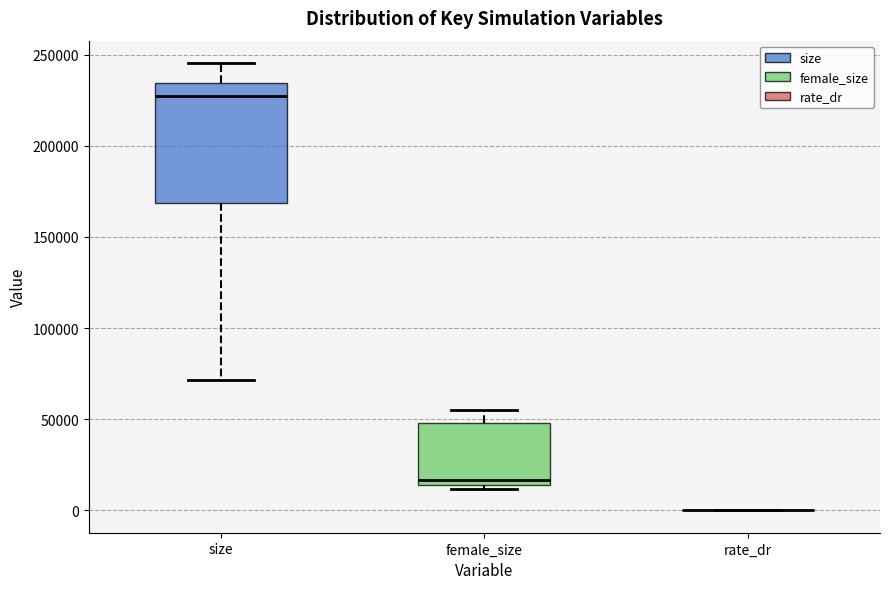

Comparing the boxes themselves (not the whiskers), which one is the tallest?

size